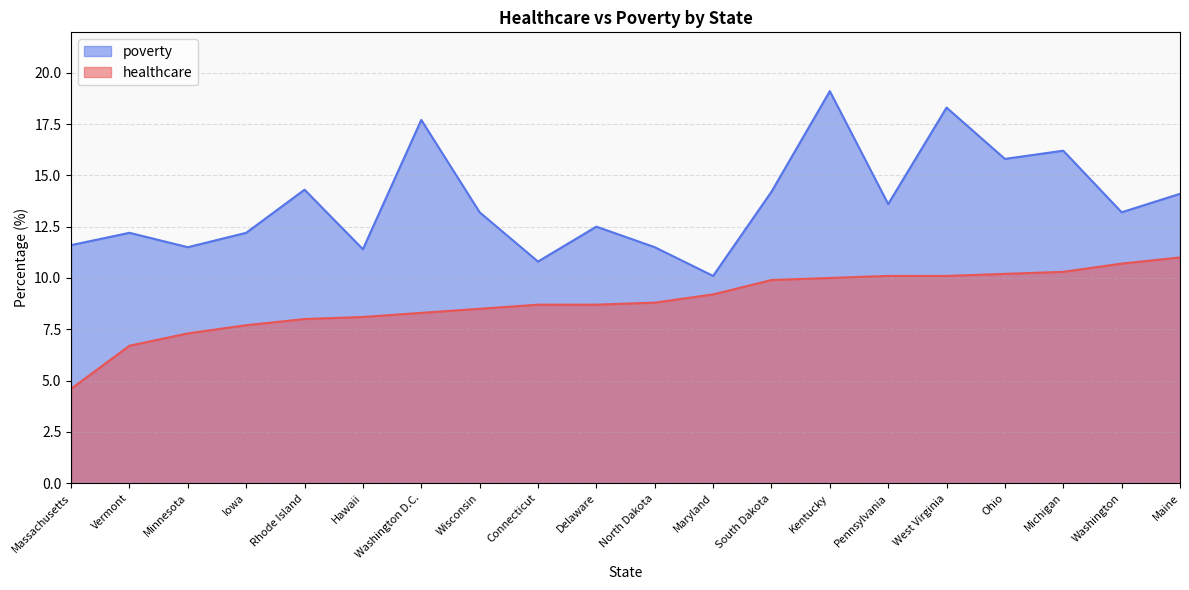

List the series in order of their peak value, lowest first.

healthcare, poverty